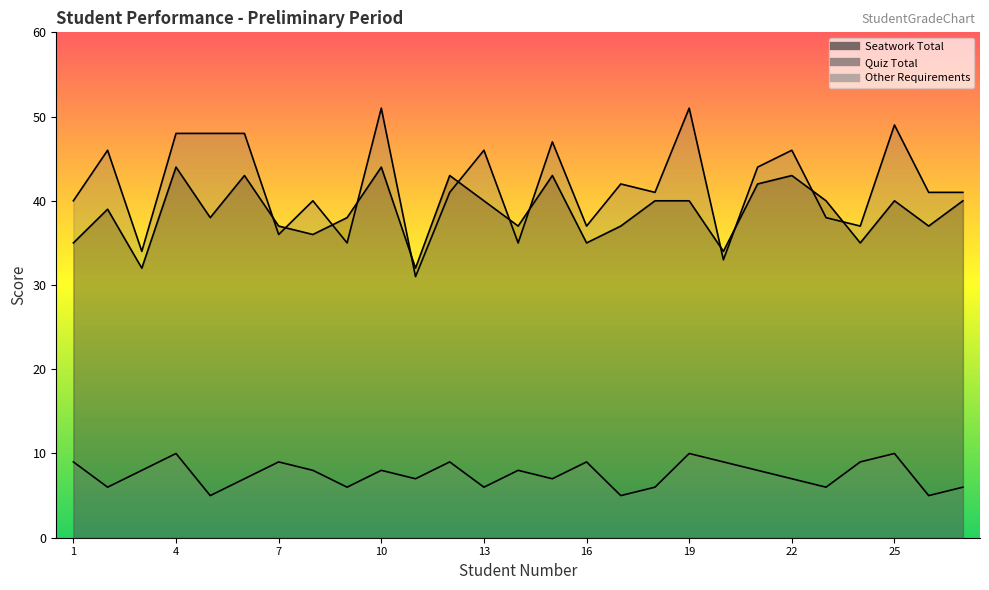

Which series changed the most between 12 and 14?

Seatwork Total